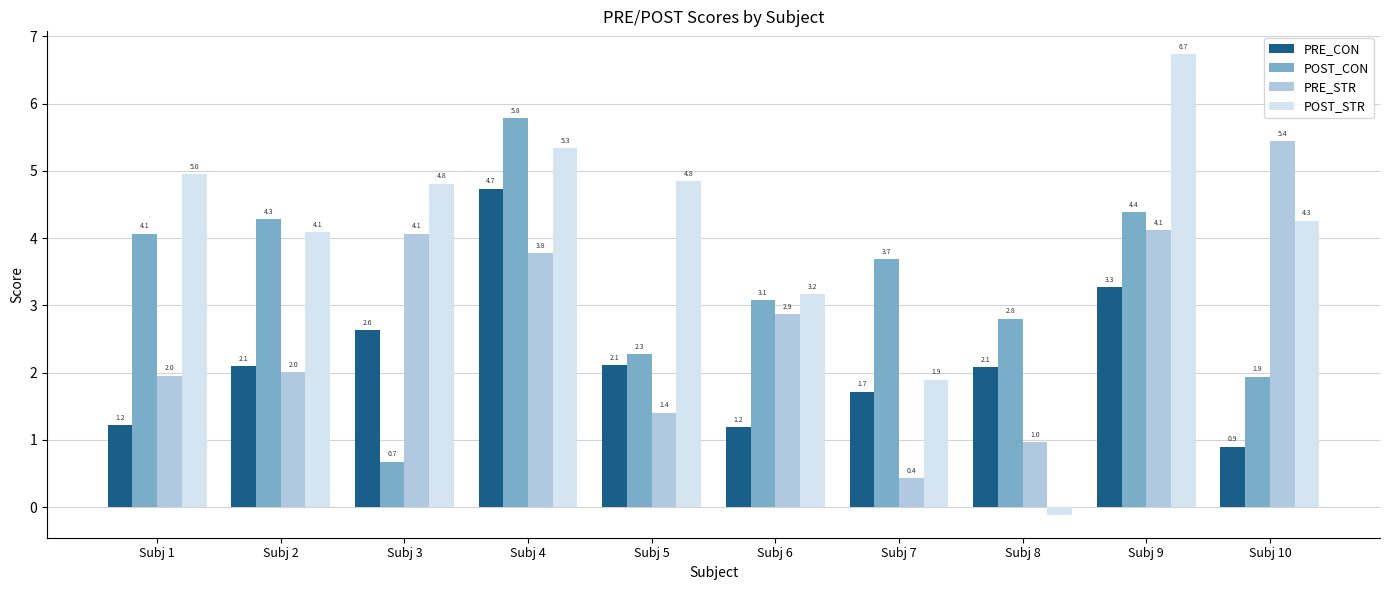

Rank the series by their average value, from lowest to highest.

PRE_CON, PRE_STR, POST_CON, POST_STR